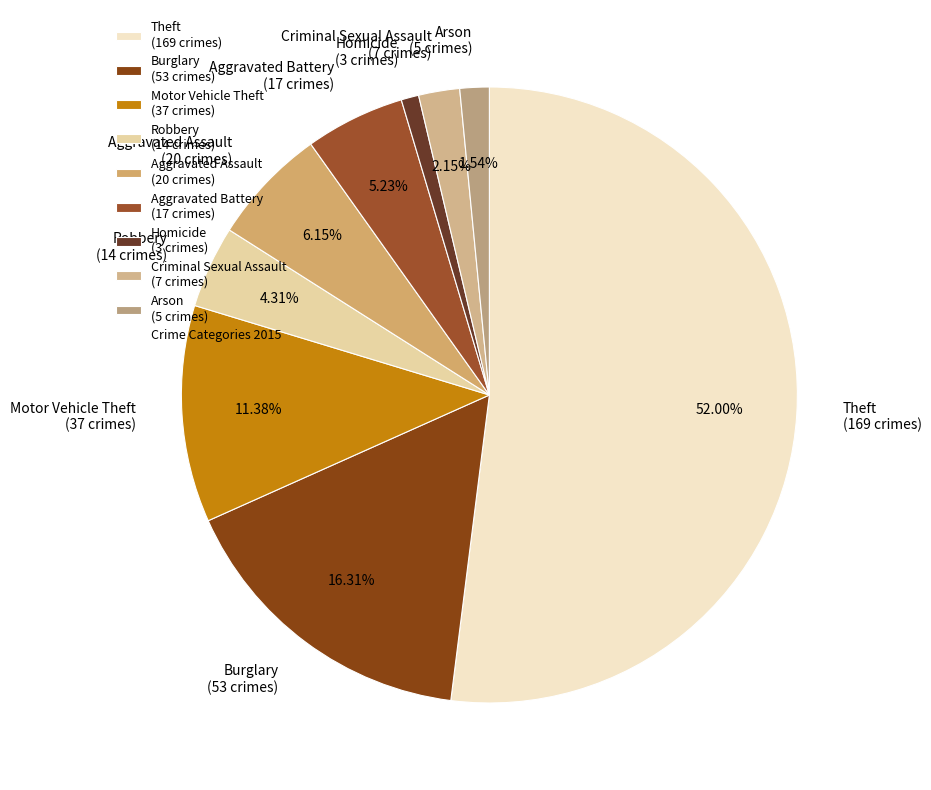

Rank the categories by value from lowest to highest.

Homicide, Arson, Criminal Sexual Assault, Robbery, Aggravated Battery, Aggravated Assault, Motor Vehicle Theft, Burglary, Theft